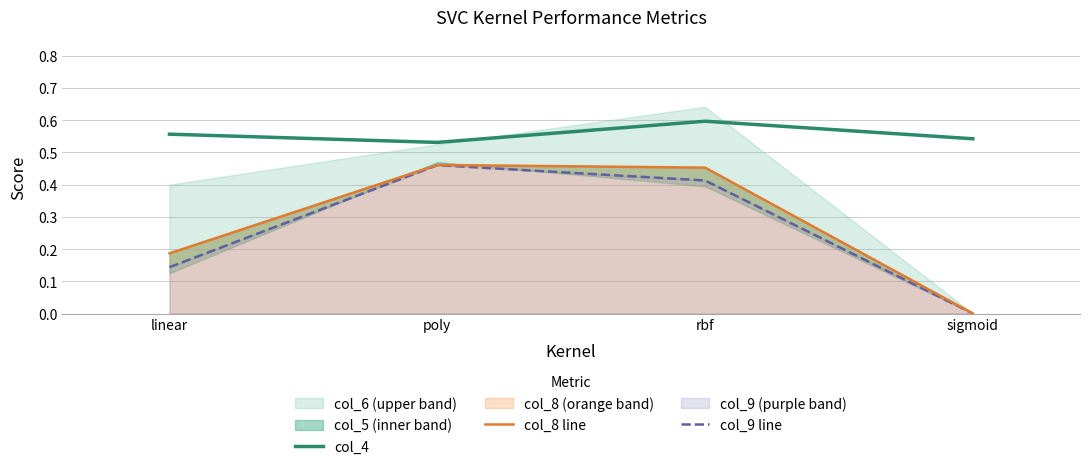

How many lines are shown in the chart?

3